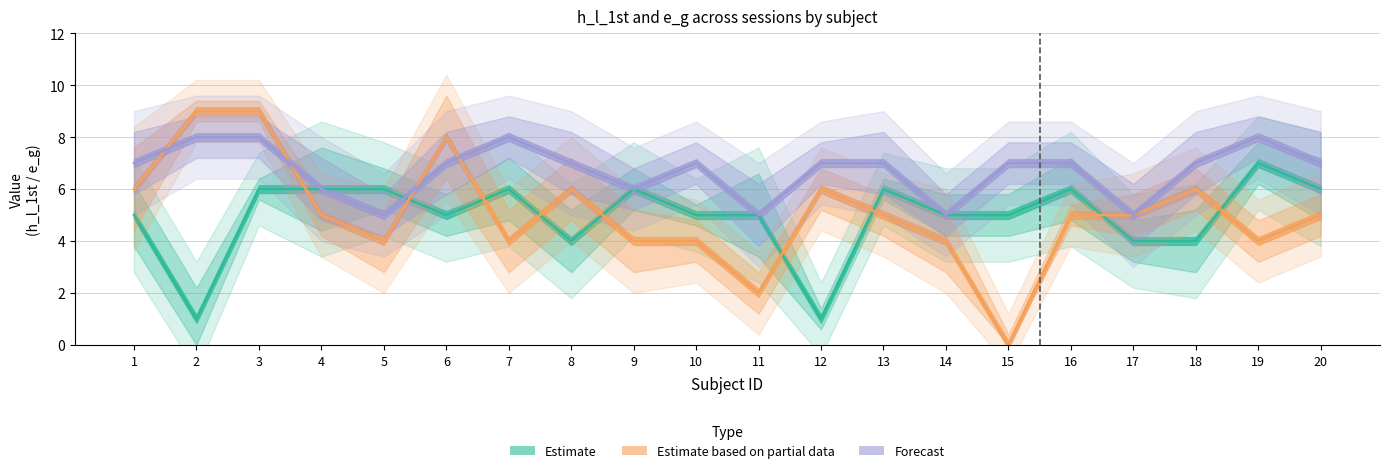

What is the value of the Estimate based on partial data (Session 2) point at the 1st from the left?

6